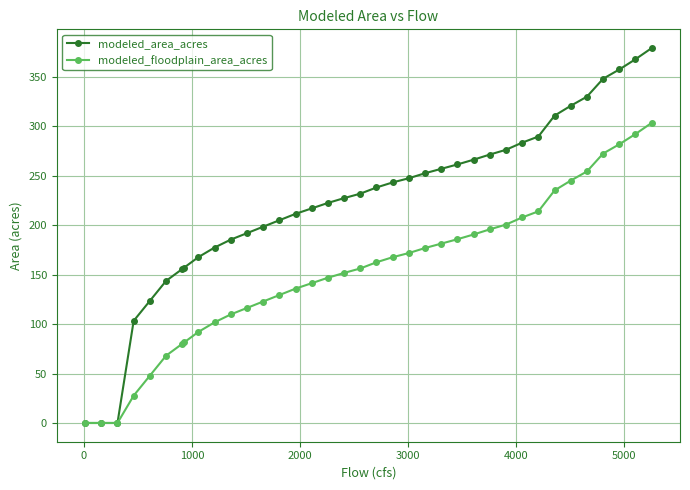

What is the greatest value displayed?

379.1